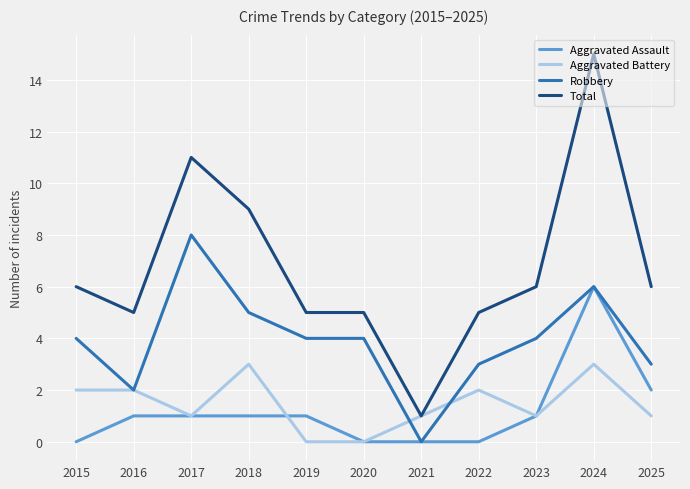

How many Aggravated Assault values are between 0 and 1?

9